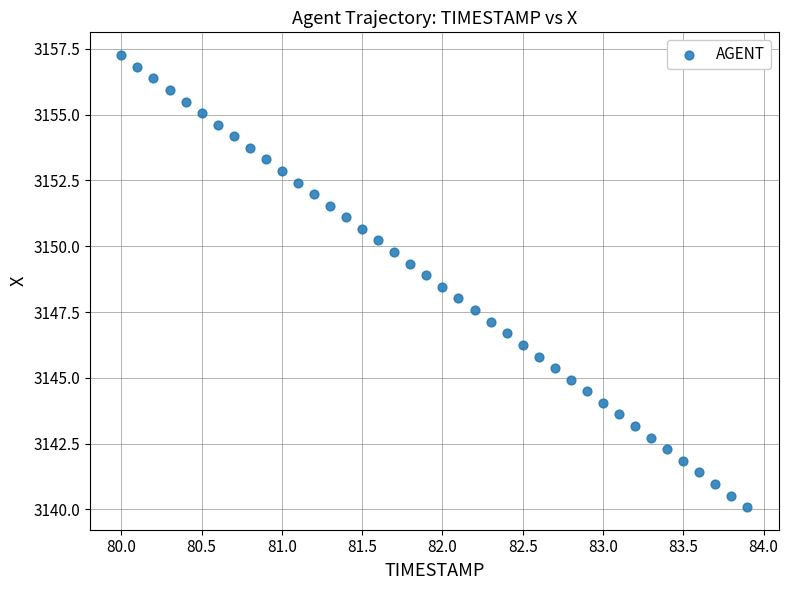

What is the range of X values (max minus min)?

3.9